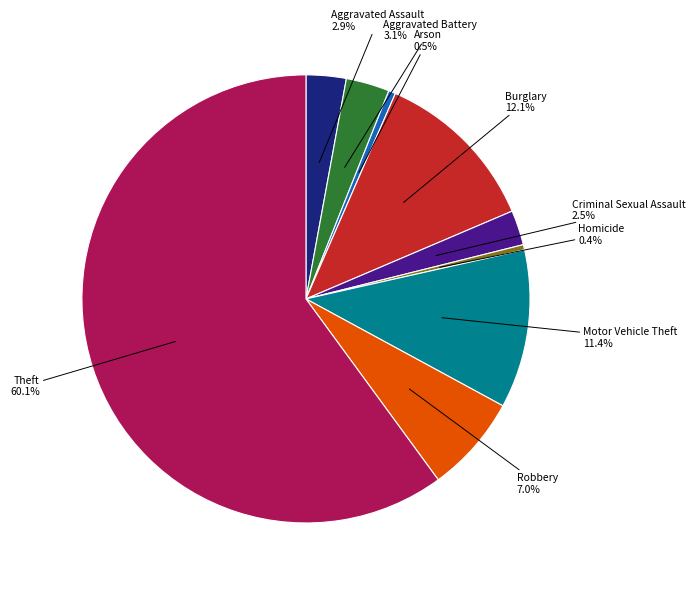

Is there a majority slice in this chart?

Yes